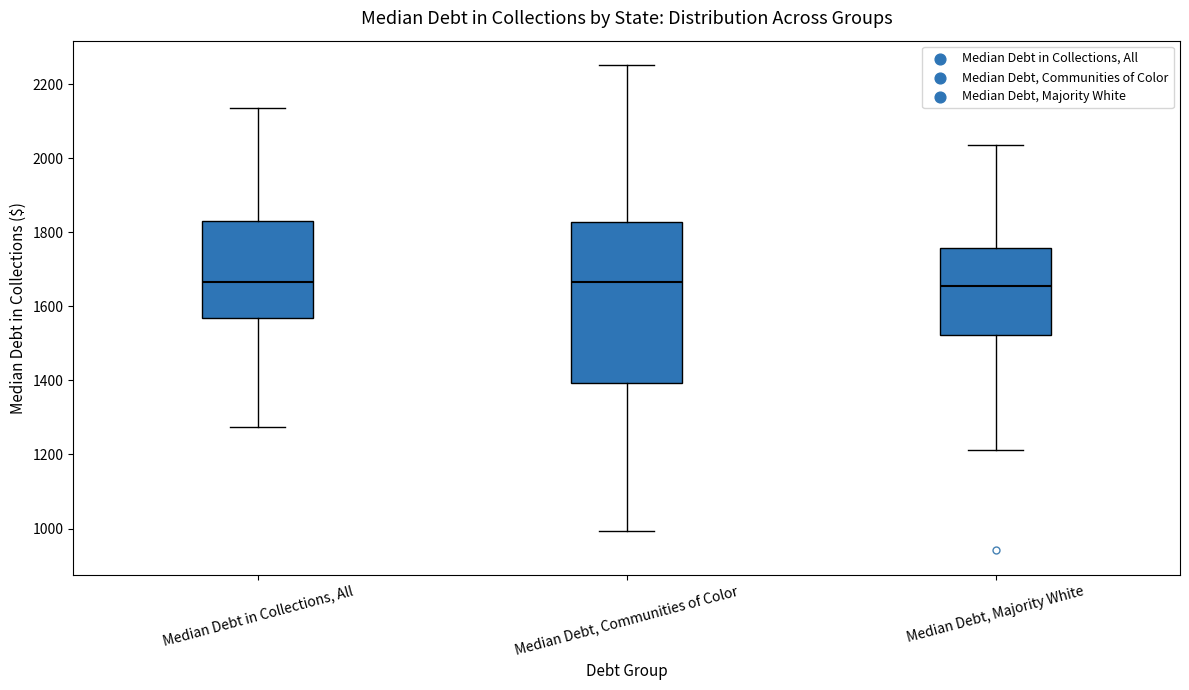

Reading left to right, read every box against the y-axis: the position of its median line, the range the box covers, and the ends of its whiskers. The values are not printed on the chart, so give them approximately, as read against the axis.

Median Debt in Collections, All: median 1660, box 1560 to 1840, whiskers 1280 to 2140
Median Debt, Communities of Color: median 1660, box 1400 to 1820, whiskers 1000 to 2260
Median Debt, Majority White: median 1660, box 1520 to 1760, whiskers 1220 to 2040